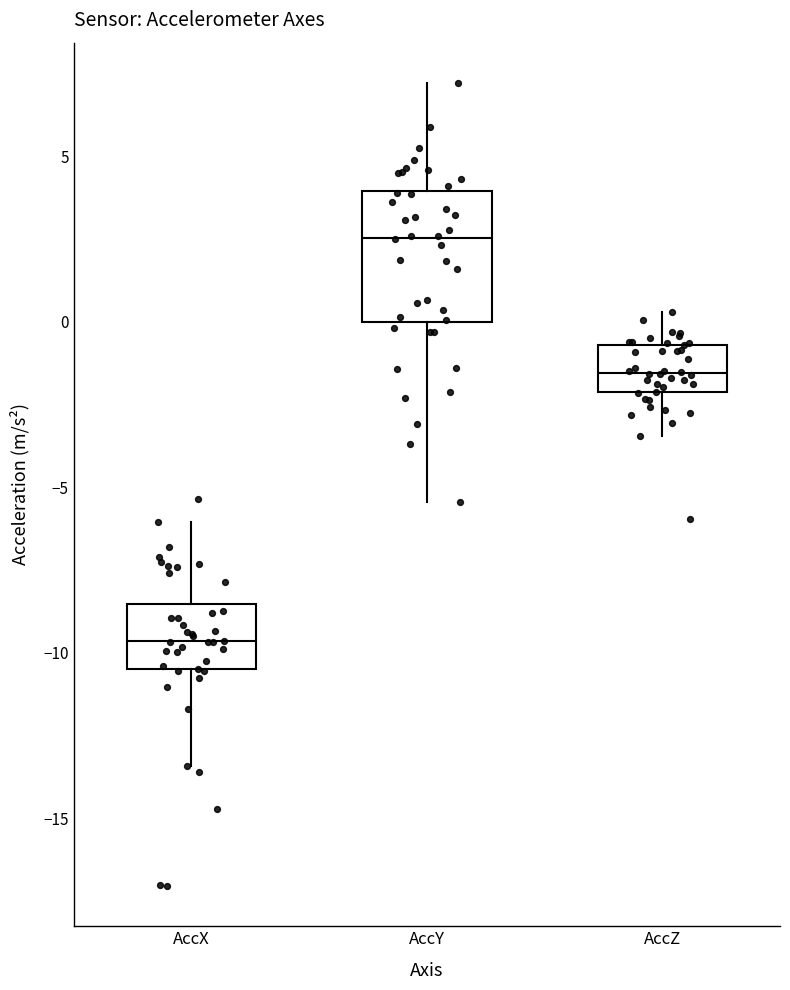

Reading left to right, read every box against the y-axis: the position of its median line, the range the box covers, and the ends of its whiskers. The values are not printed on the chart, so give them approximately, as read against the axis.

AccX: median -9.5, box -10.5 to -8.5, whiskers -13.5 to -6.0
AccY: median 2.5, box 0.0 to 4.0, whiskers -5.5 to 7.0
AccZ: median -1.5, box -2.0 to -0.5, whiskers -3.5 to 0.5